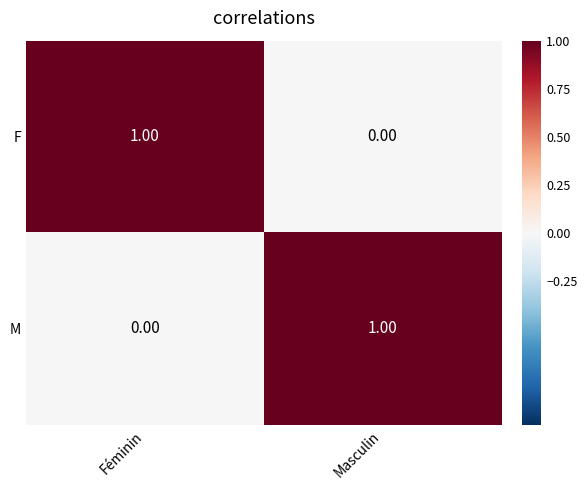

At which label does F reach its minimum?

Masculin